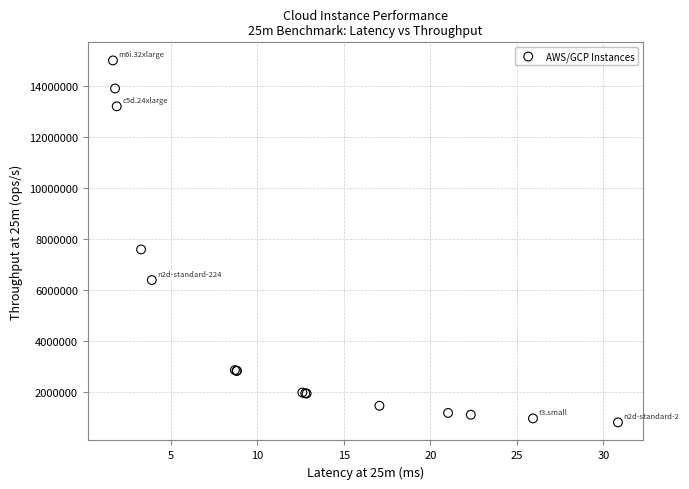

What Y value in the scatter plot is closest to 7905000?

7590000